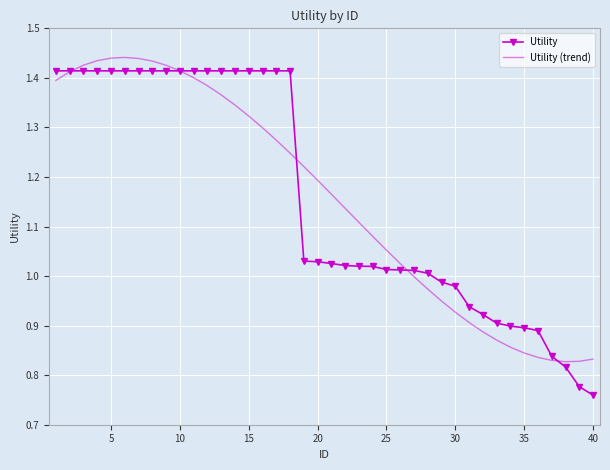

What is the difference between the second highest and second lowest values in the Utility (trend) series?

0.6